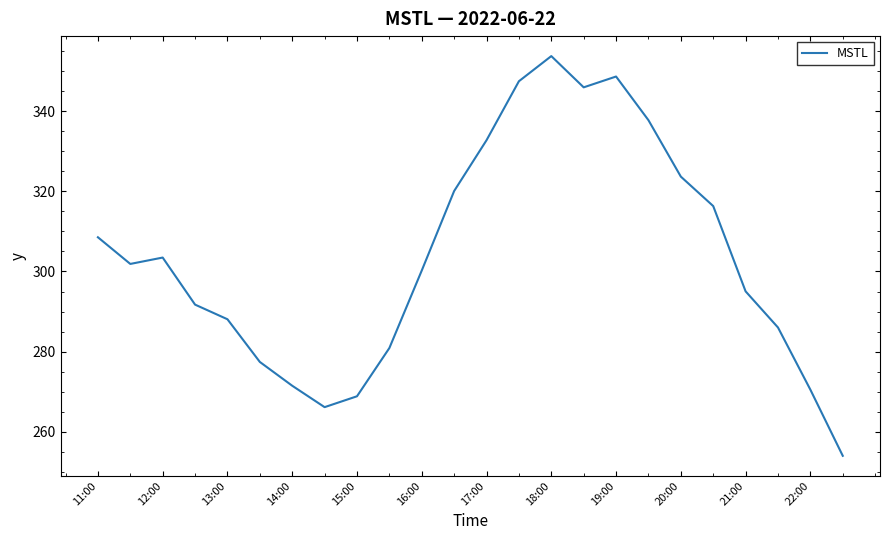

What is the maximum value shown in the chart?

353.7